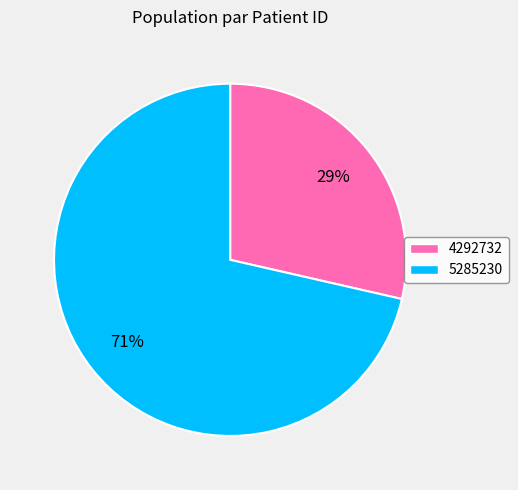

To the nearest percent, what is the combined percentage of 4292732 and 5285230?

100%